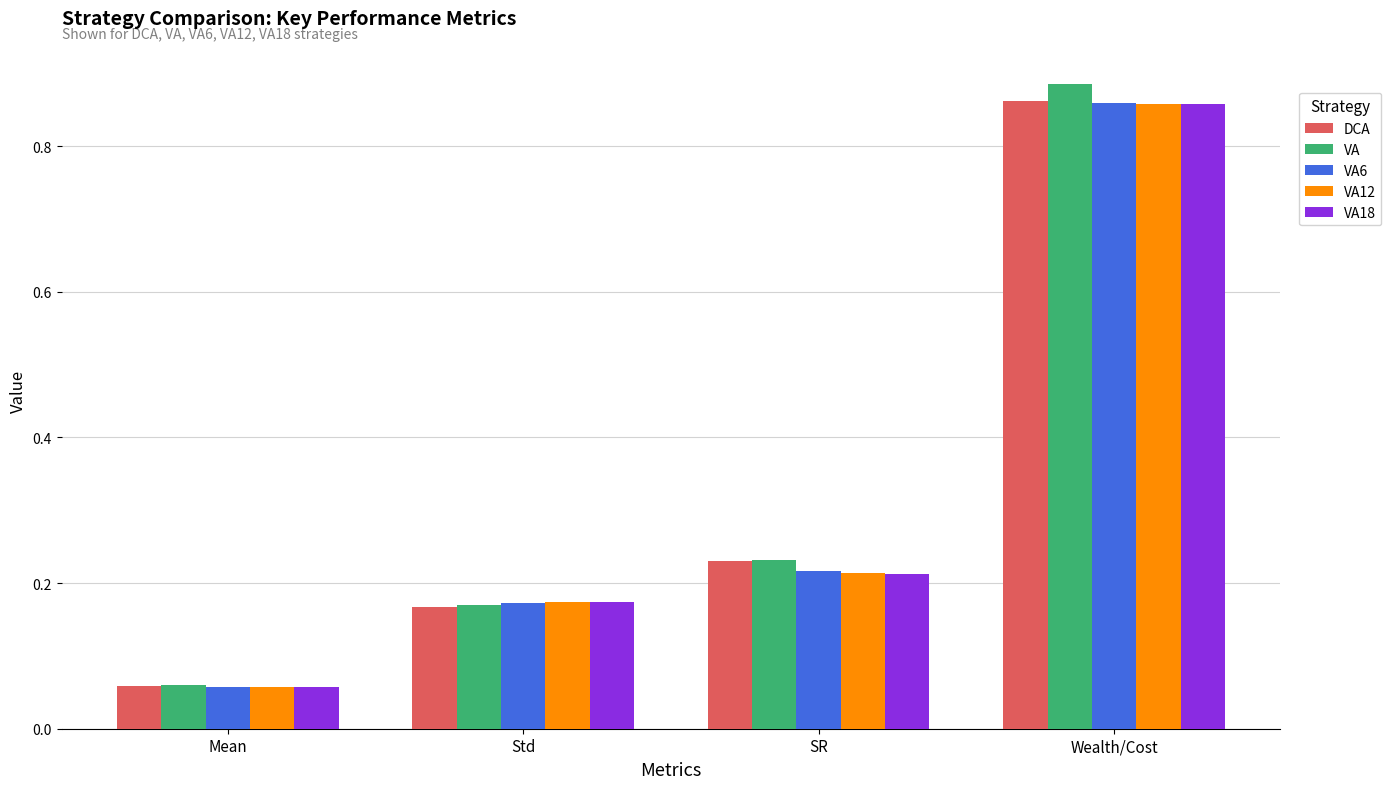

Is the value of VA at SR greater than the value of DCA at Wealth/Cost?

No